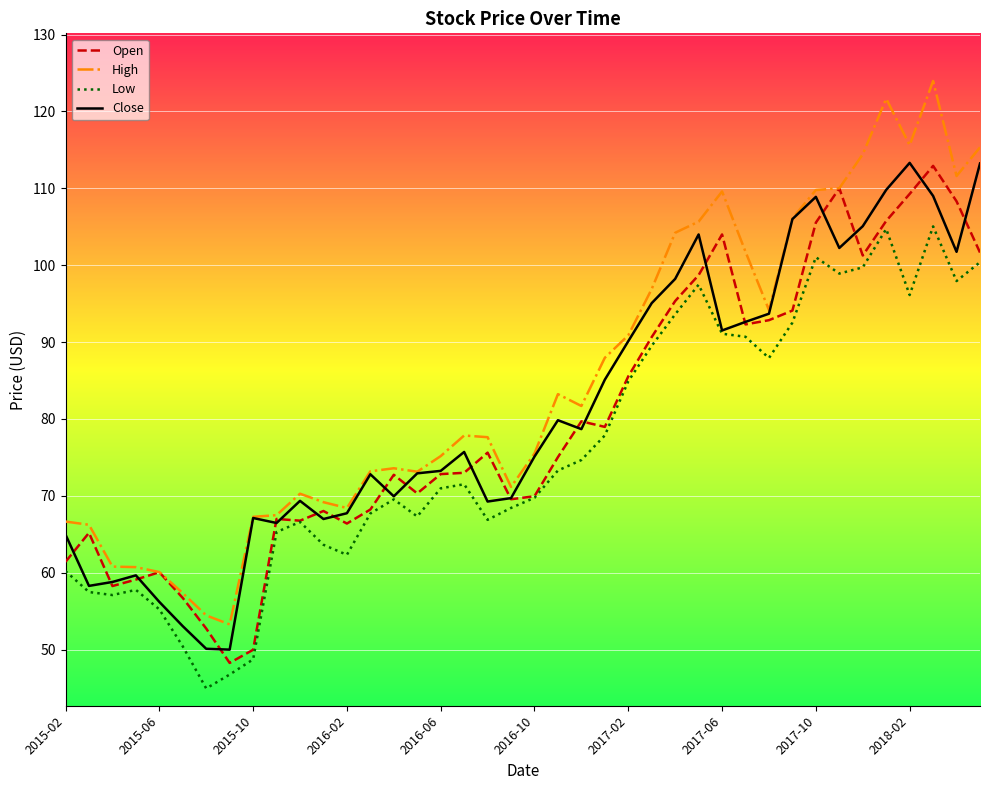

Which series has the largest range (max minus min)?

High